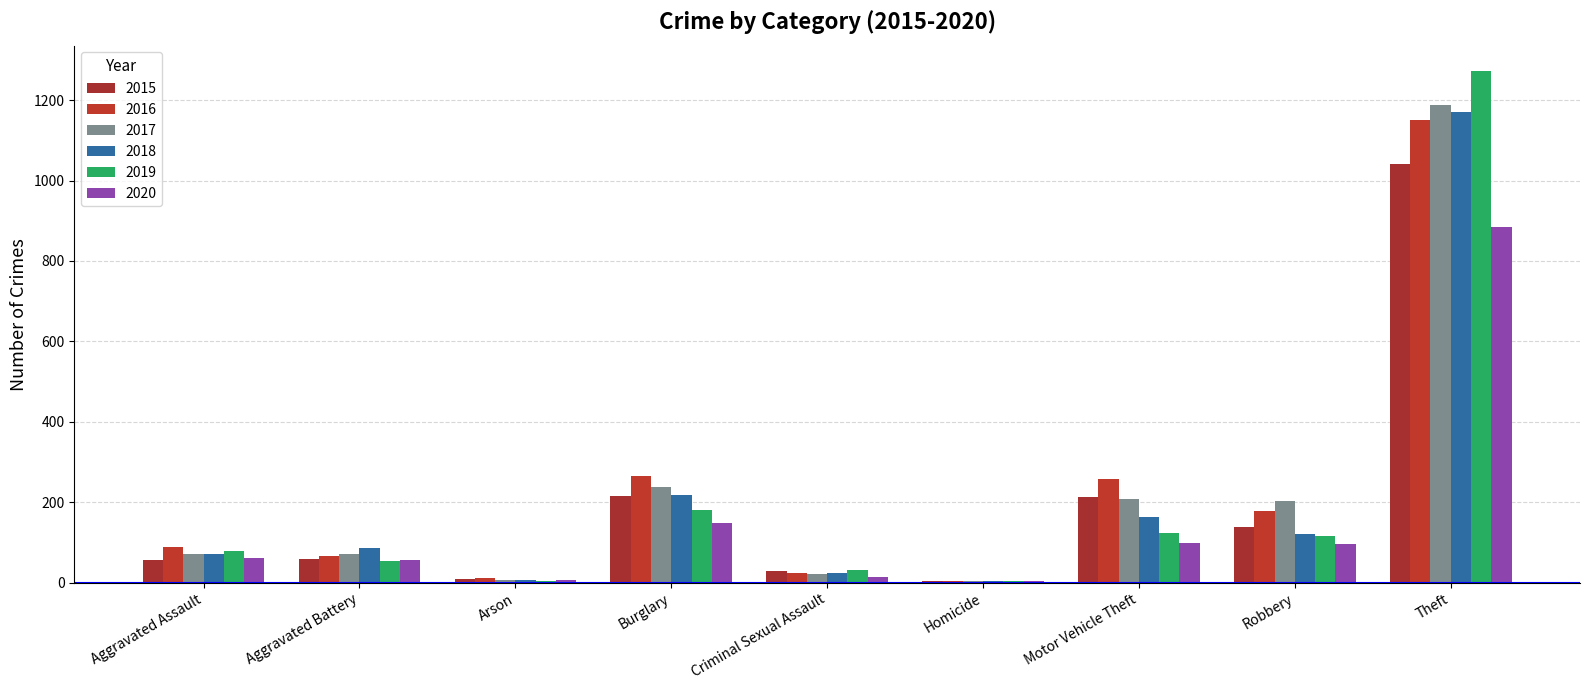

Which series has the largest range (max minus min)?

2019